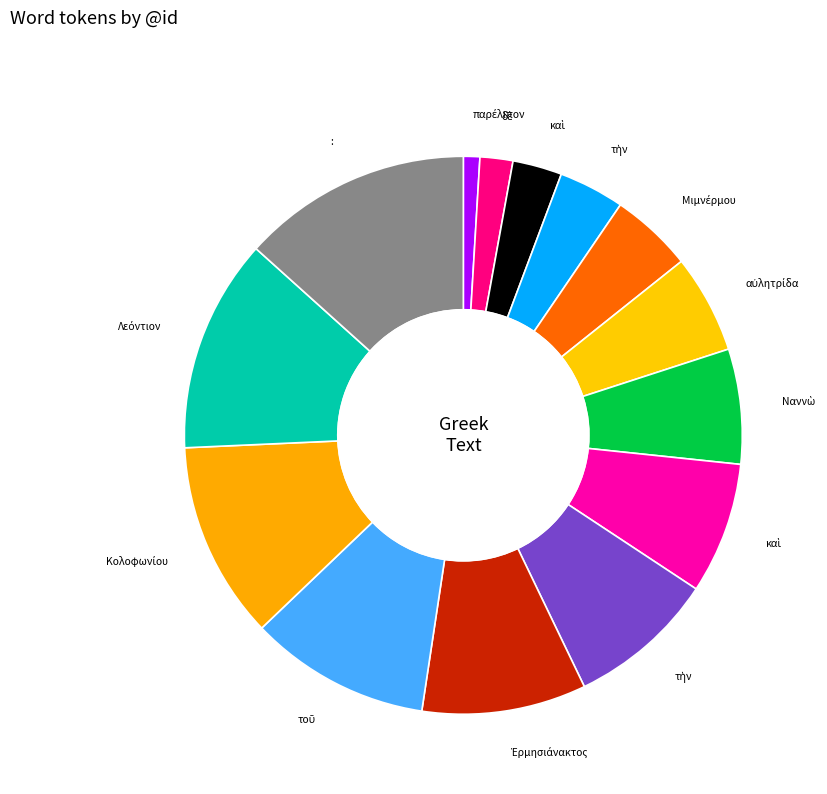

What is the smallest slice in the pie chart?

παρέλιπον